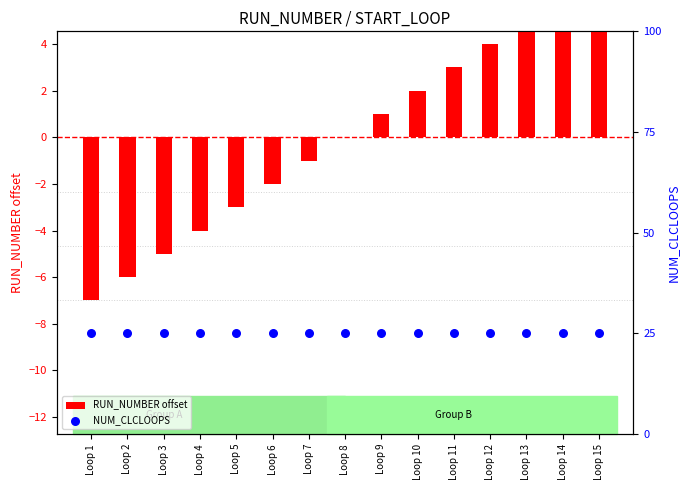

Which series has the largest total across all categories?

NUM_CLCLOOPS